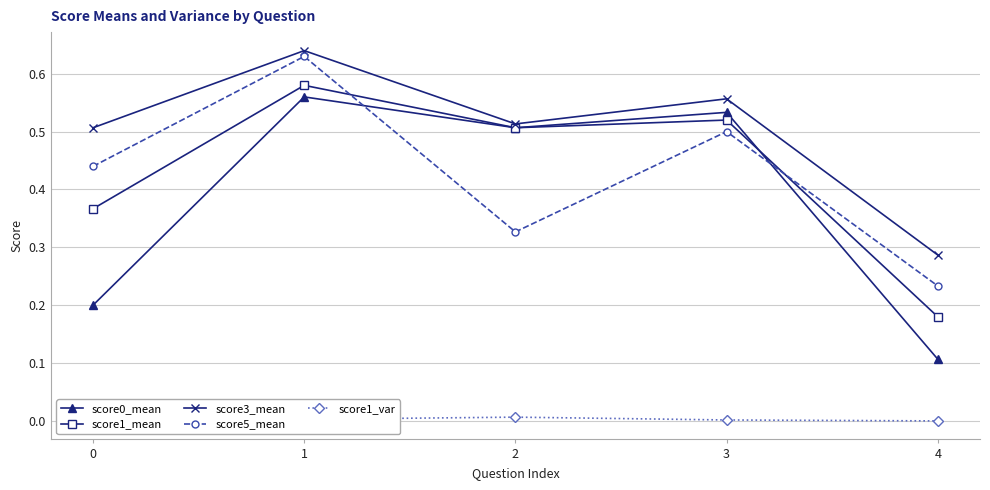

How many lines are shown in the chart?

5